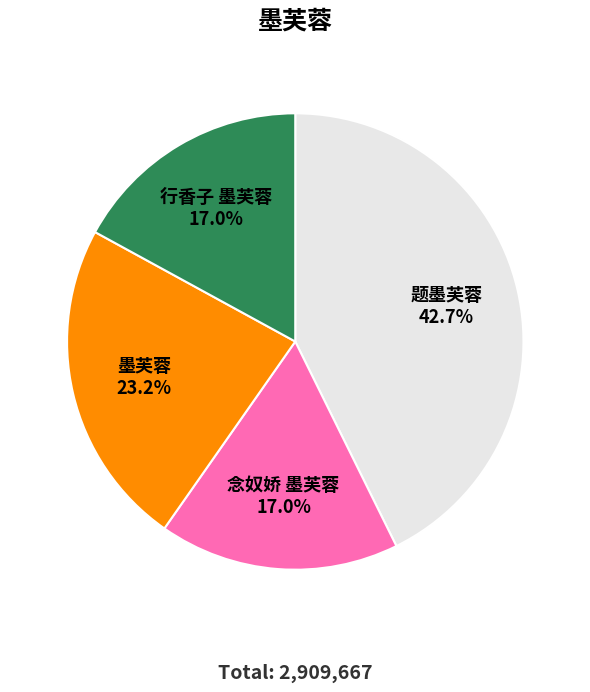

Combined, do 题墨芙蓉 and 墨芙蓉 account for over 50%?

Yes